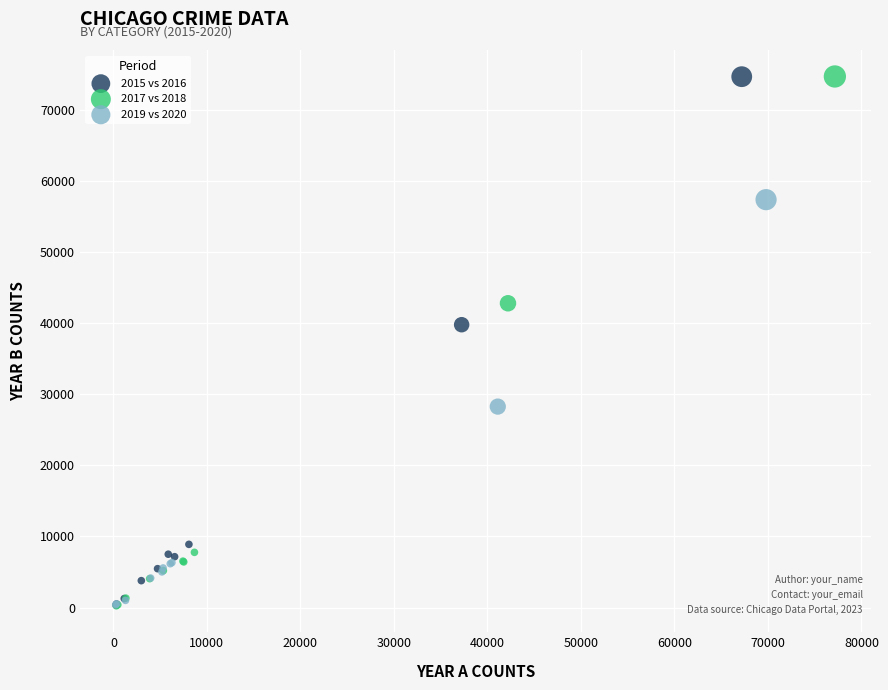

What are all the series names shown in the legend?

2015 vs 2016, 2017 vs 2018, 2019 vs 2020